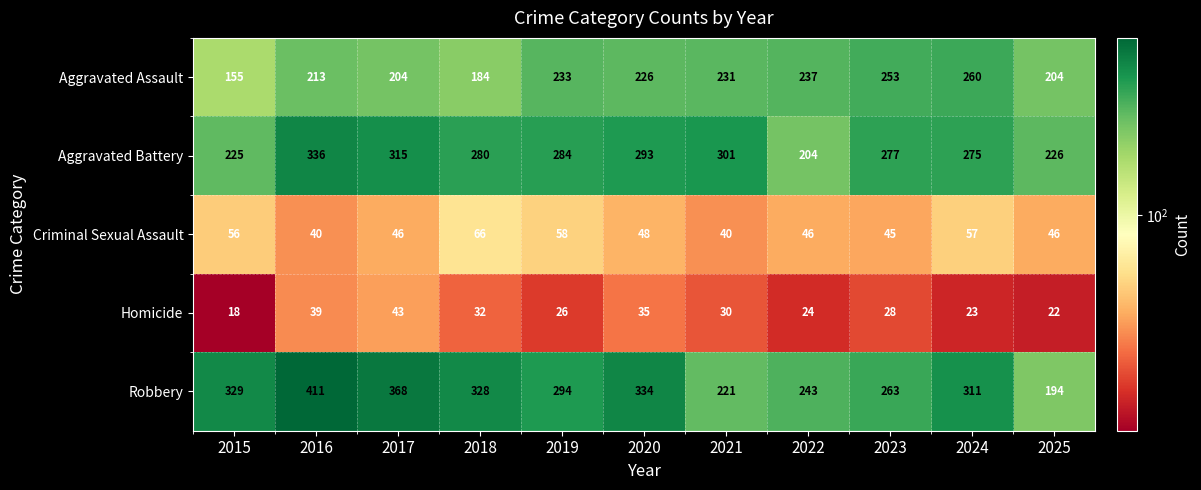

Where does the Criminal Sexual Assault series first go above 46?

2015